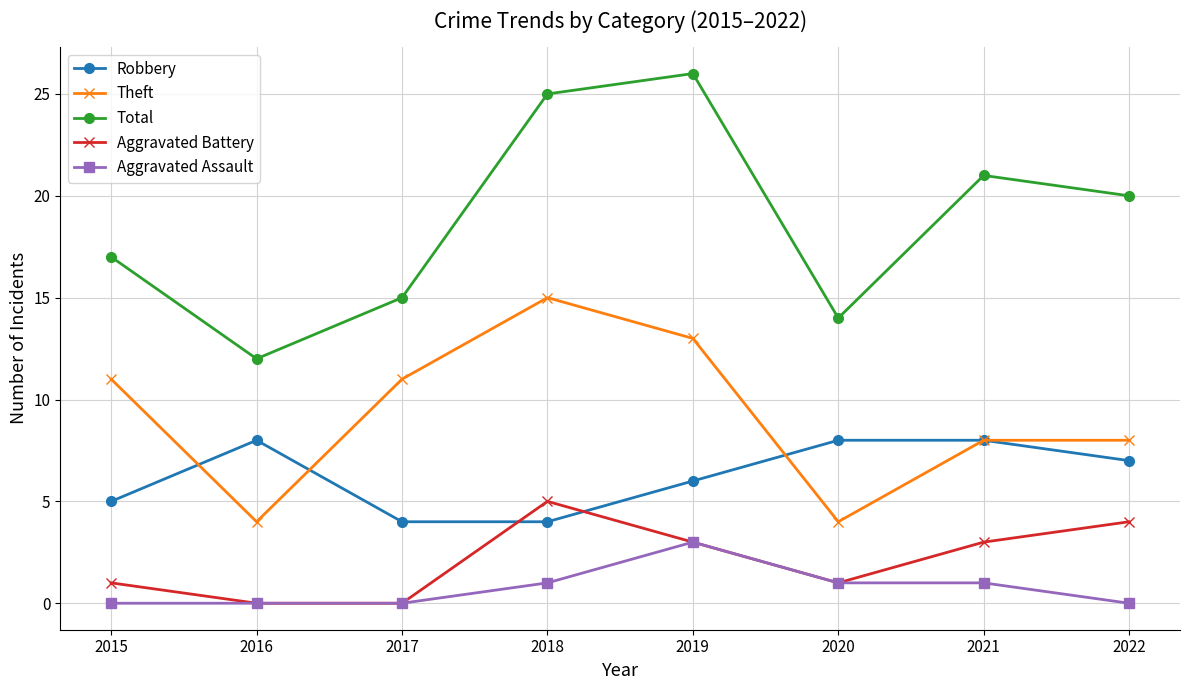

Reading right to left, extract all data points from this chart.

Robbery: 7	8	8	6	4	4	8	5
Theft: 8	8	4	13	15	11	4	11
Total: 20	21	14	26	25	15	12	17
Aggravated Battery: 4	3	1	3	5	0	0	1
Aggravated Assault: 0	1	1	3	1	0	0	0